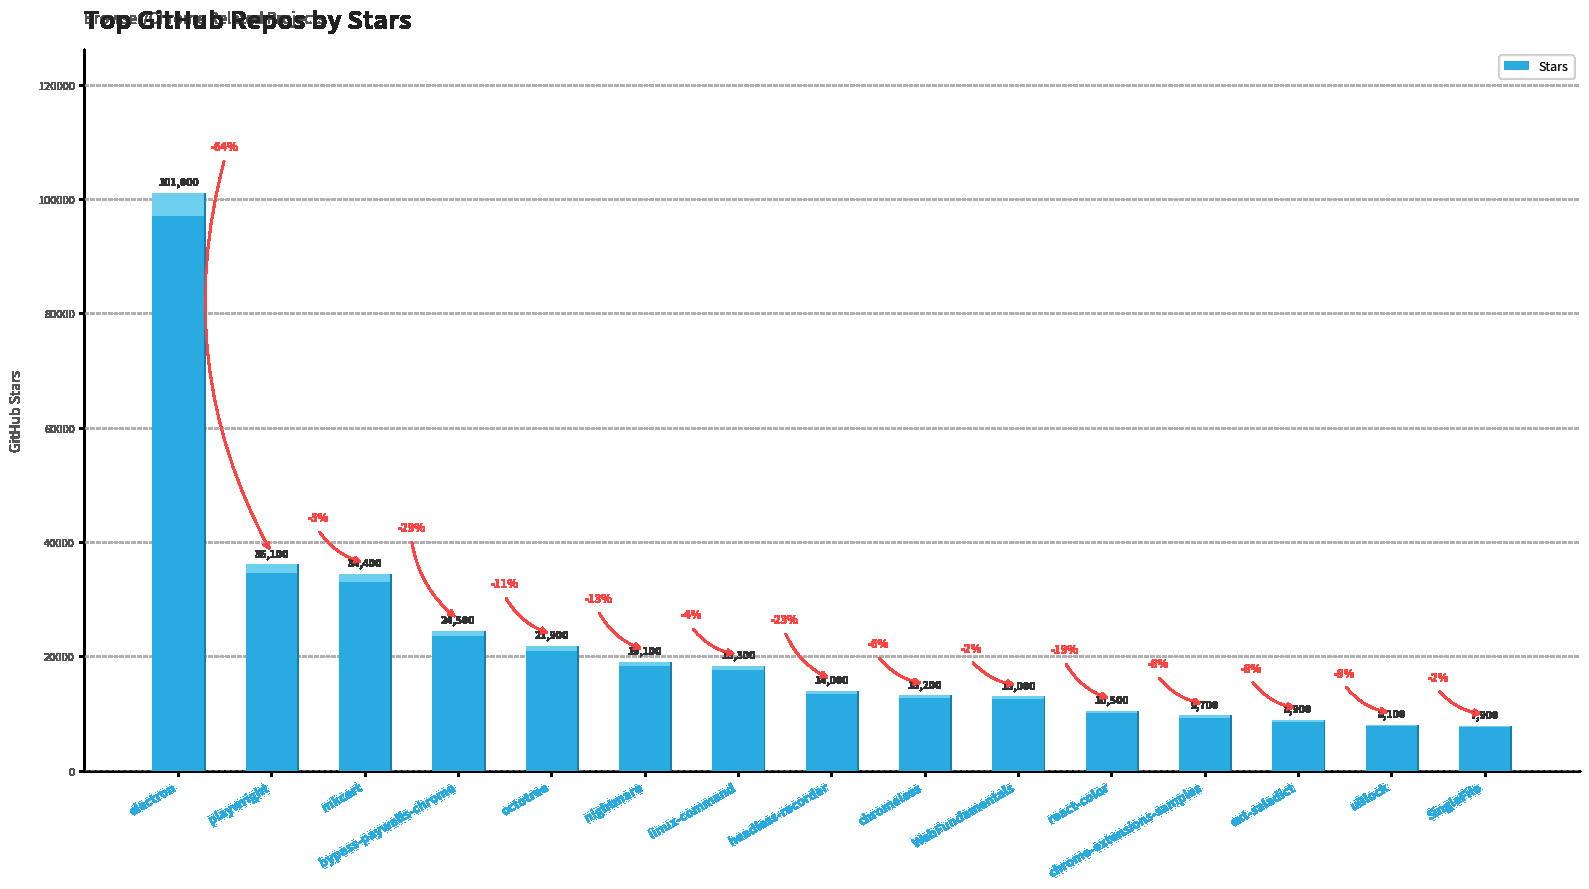

What is the difference between the second highest and minimum values?

28200